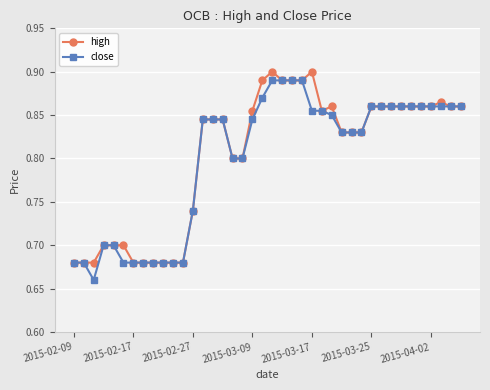

True or false: high has more than 0 points higher than both neighbors.

True